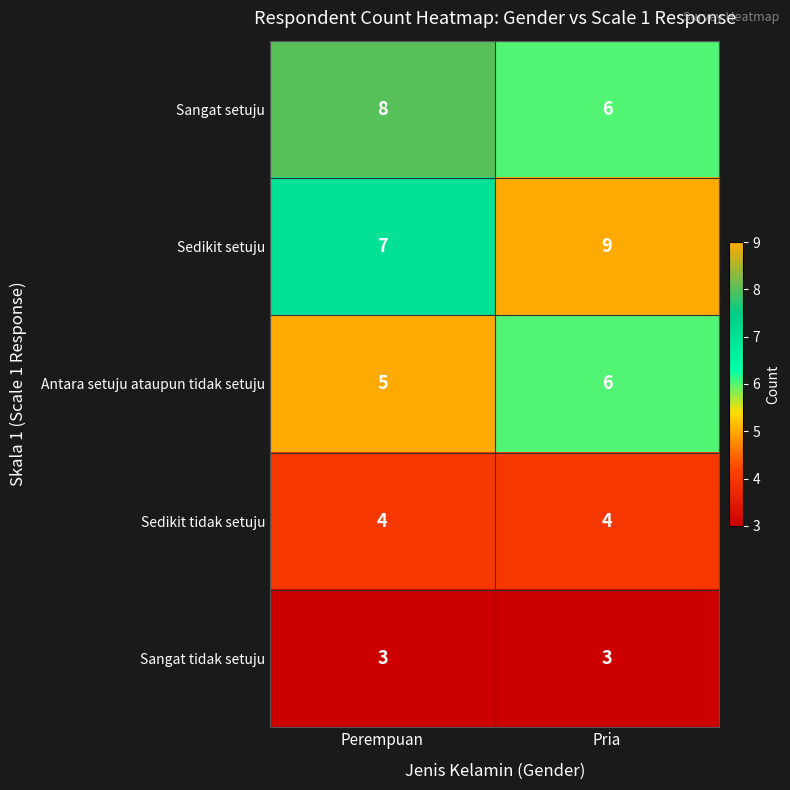

What is the greatest value displayed?

9